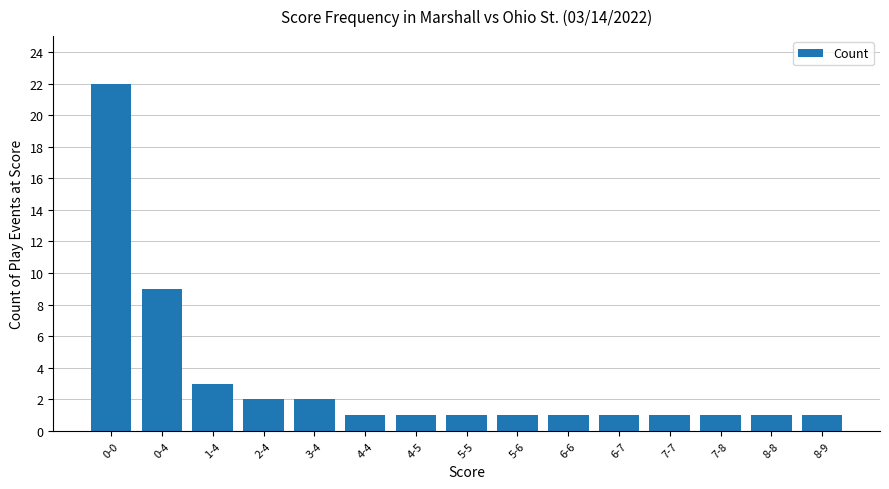

What is the label of the 13th bar from the right?

1-4